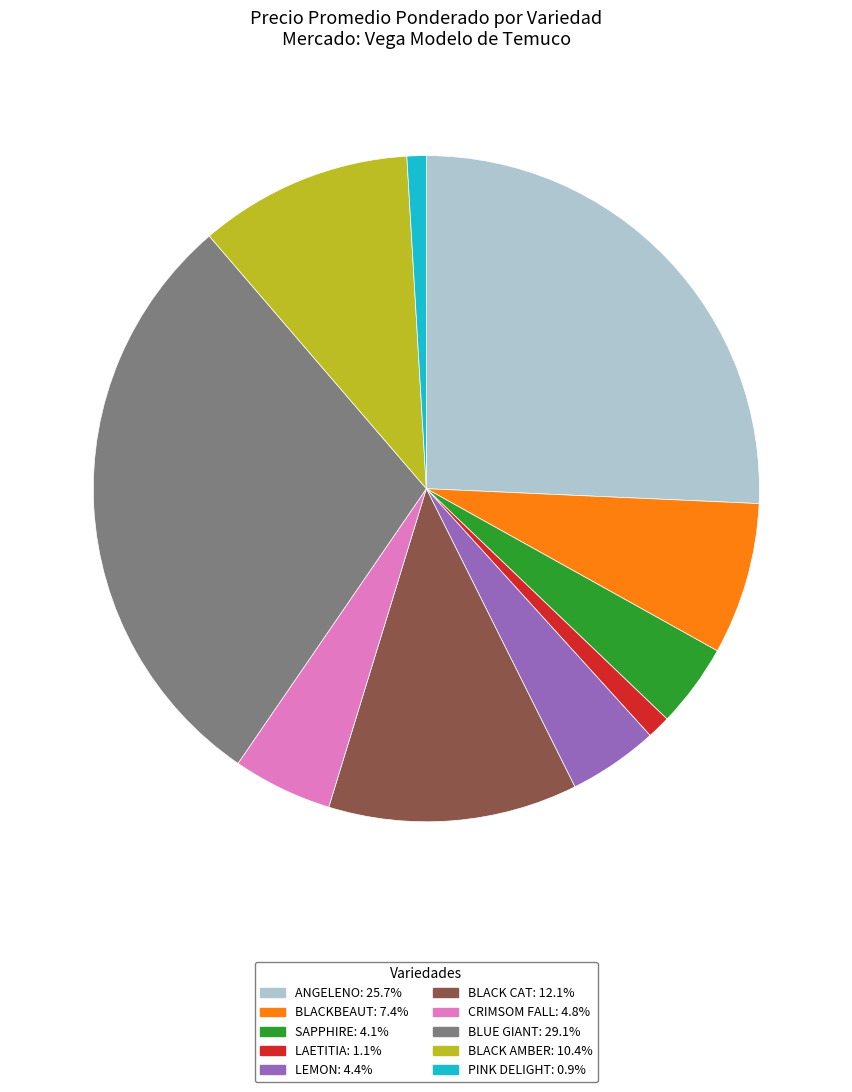

Is there any slice that represents more than half of the pie?

No